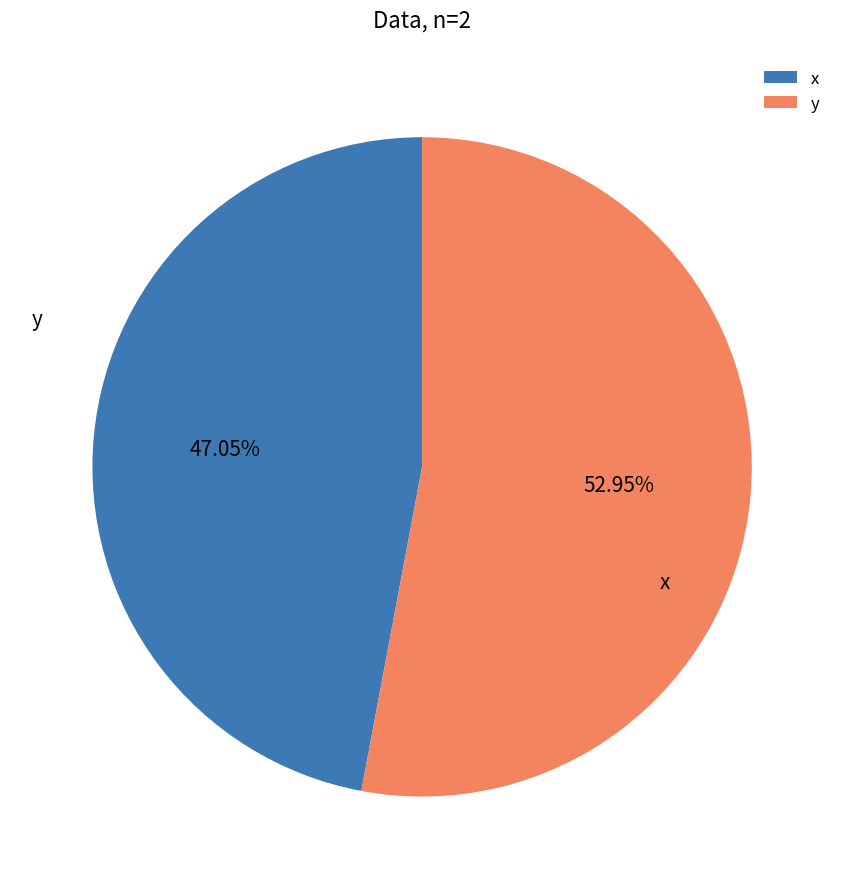

Combined, what portion of the pie is x and y?

100.0%